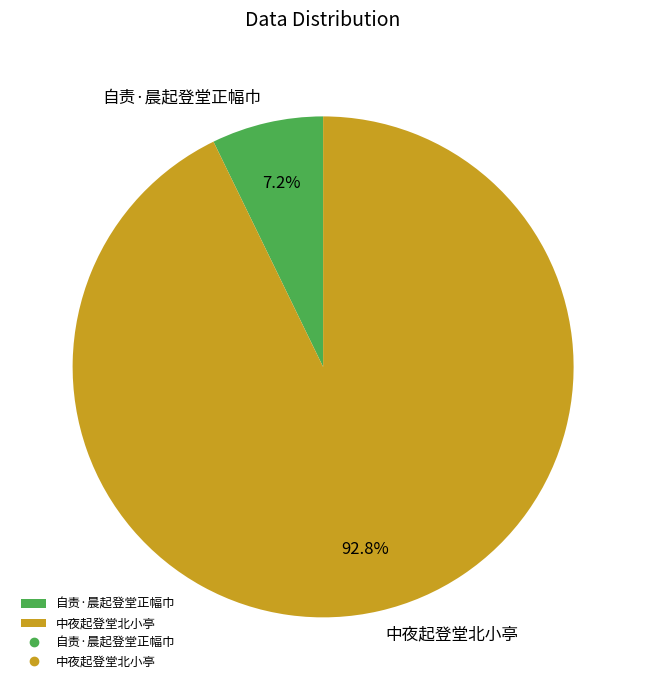

Which category has the smallest portion of the pie?

自责·晨起登堂正幅巾